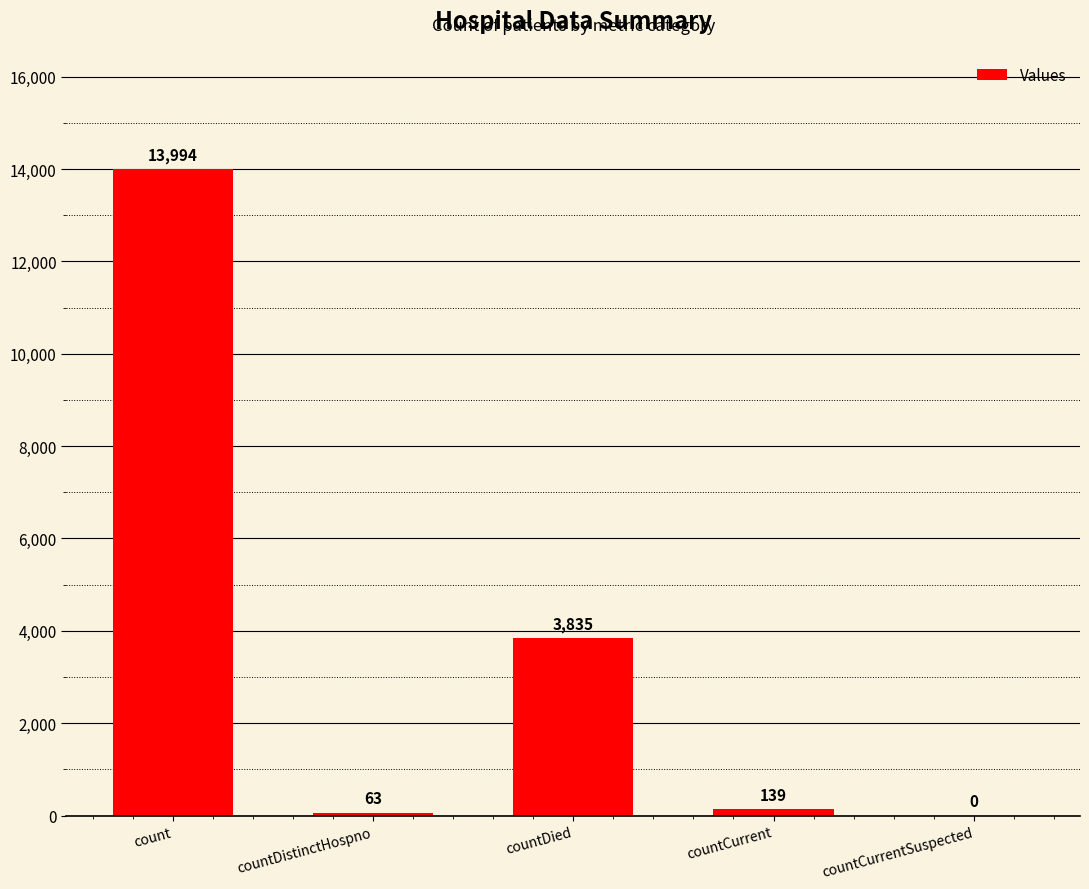

Read the value at countDied, to the nearest 100.

3800